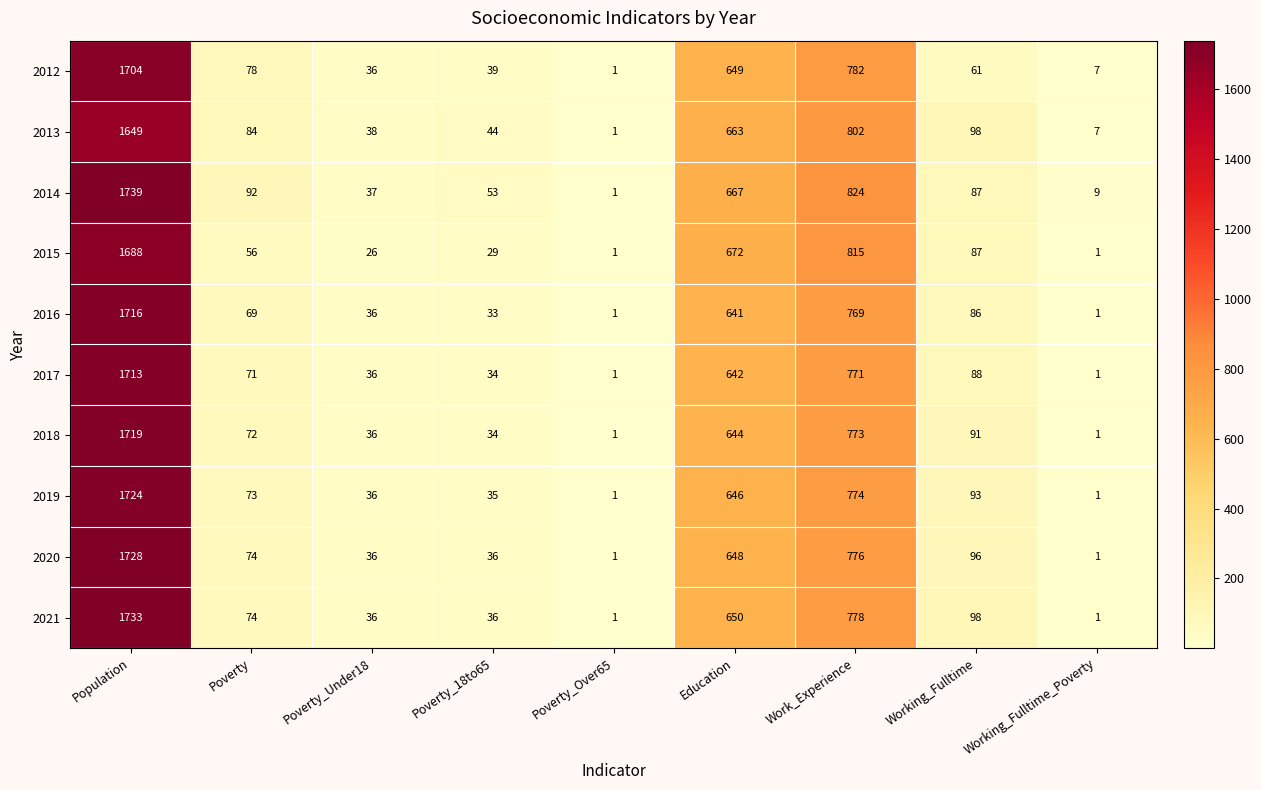

What is the average value of the 2019 series?

376